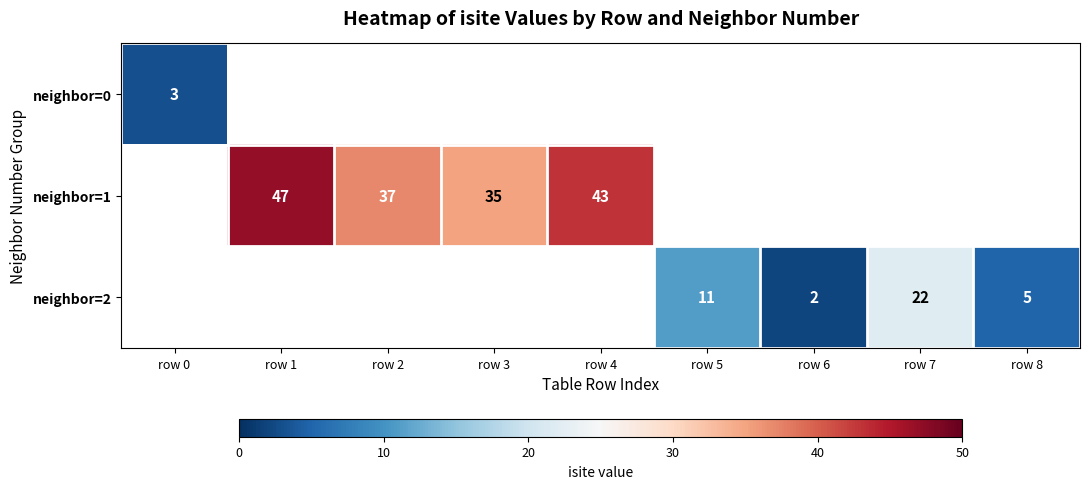

At how many categories does at least one series exceed 9?

6